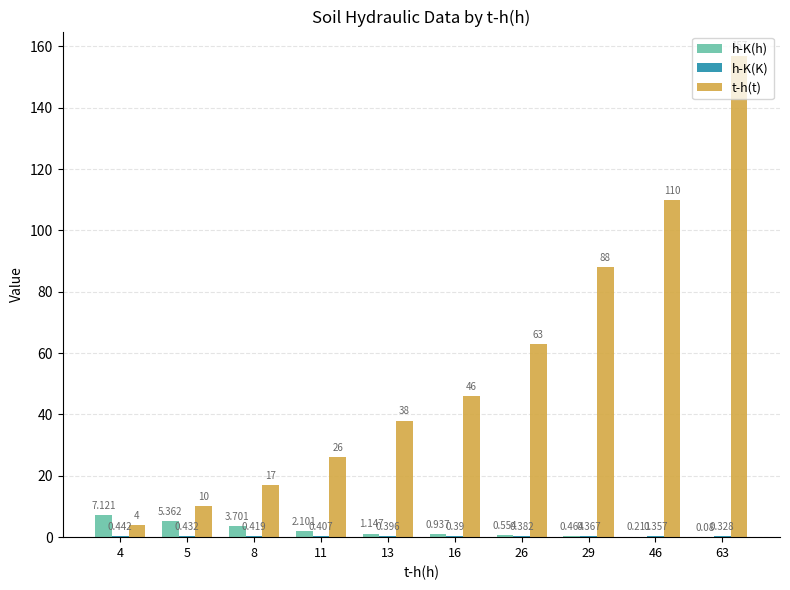

How many groups of bars are there?

10